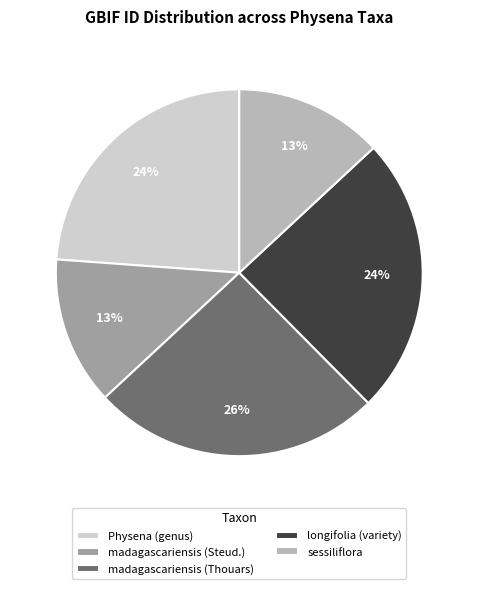

Is it true that madagascariensis (Thouars) is 18% of the pie?

False